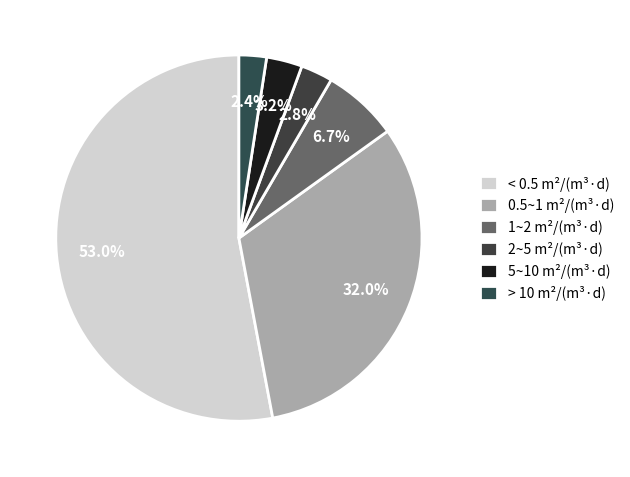

Count the number of slices in the pie.

6